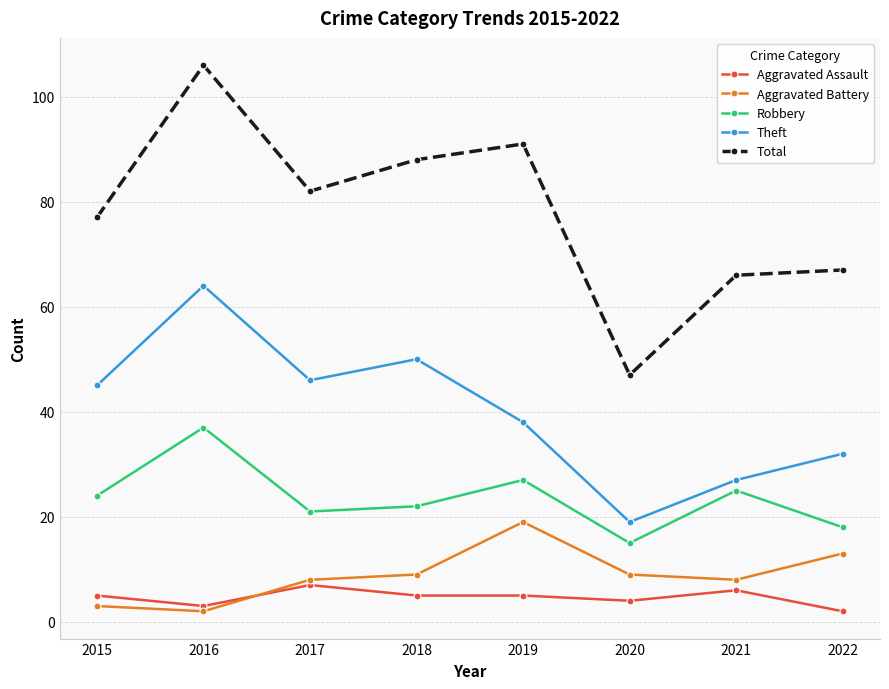

What is the minimum value for Aggravated Battery?

2